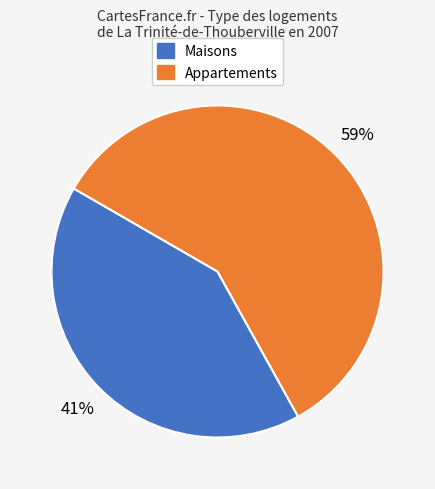

To the nearest percent, what is the average slice percentage?

50%